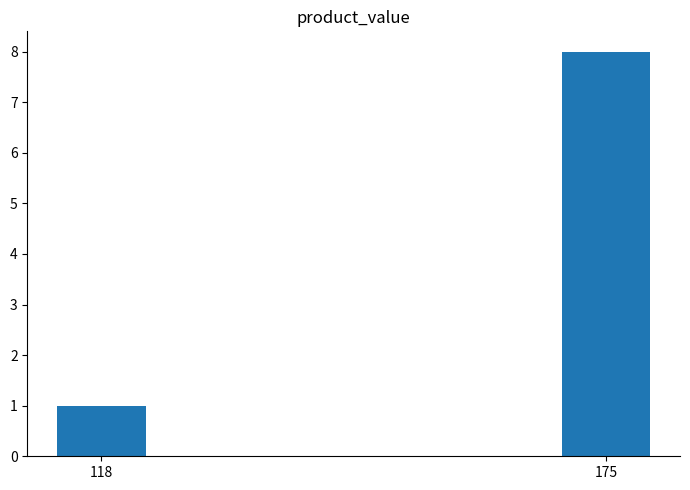

How many bars are there in total?

2